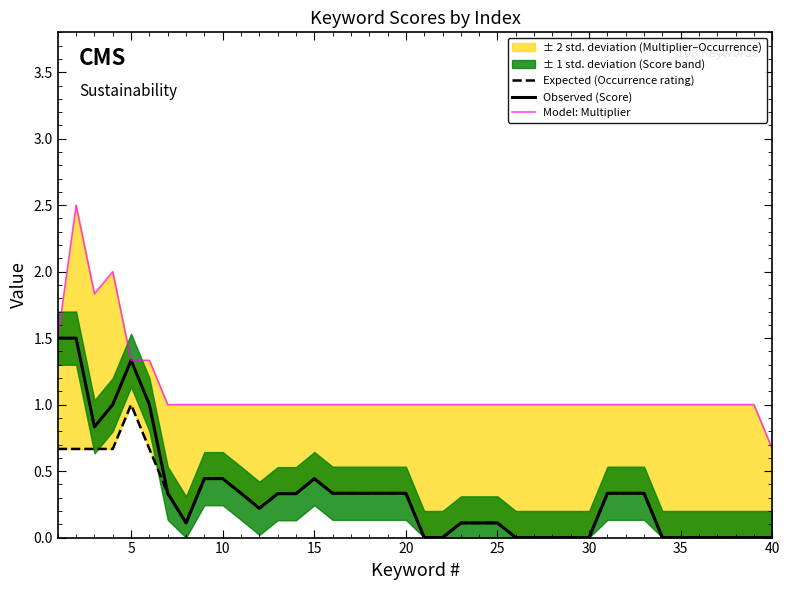

What is the difference between the maximum and minimum values in the Expected (Occurrence rating) series?

1.0